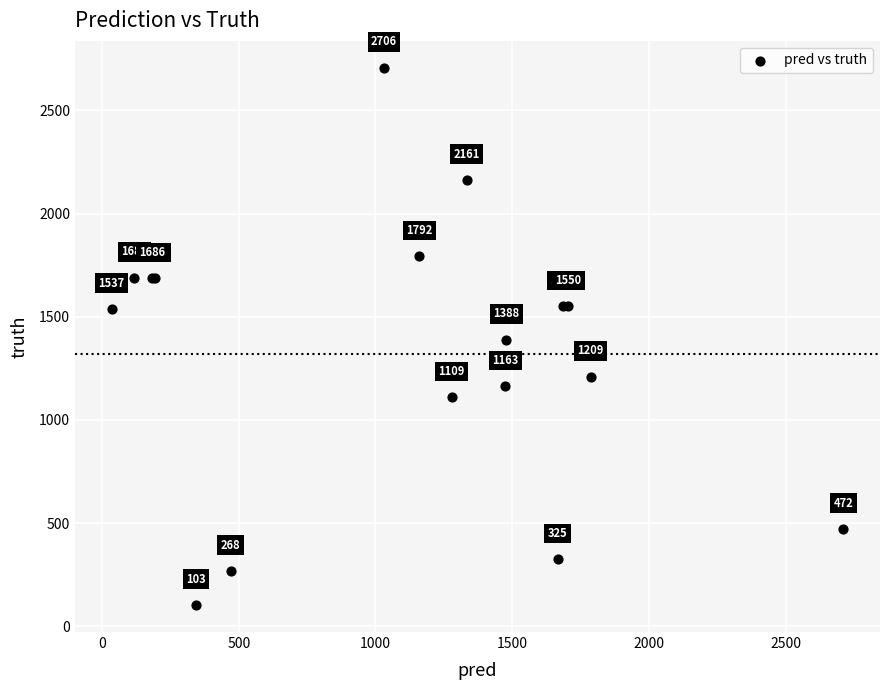

What Y value in the scatter plot is closest to 1404?

1388